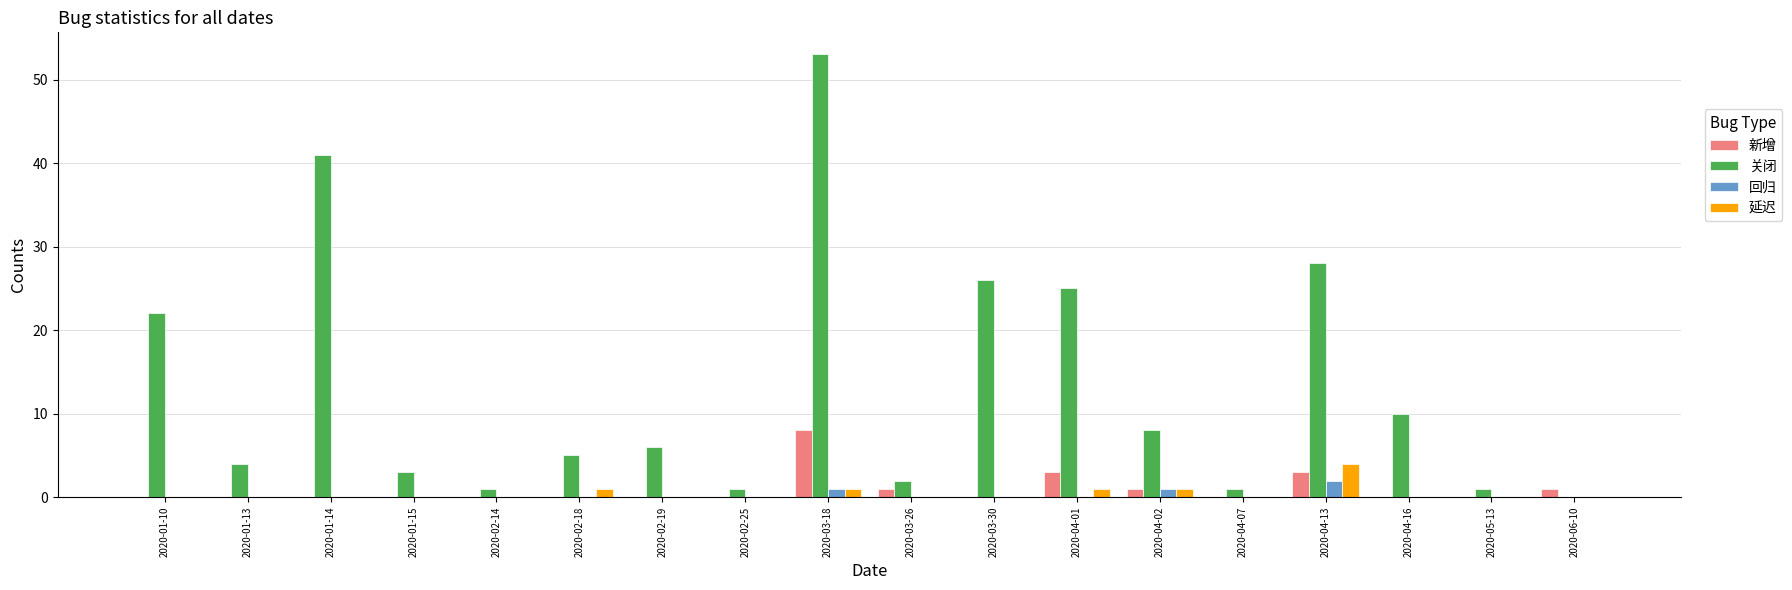

Are the bars grouped side by side (vs. stacked)?

Yes